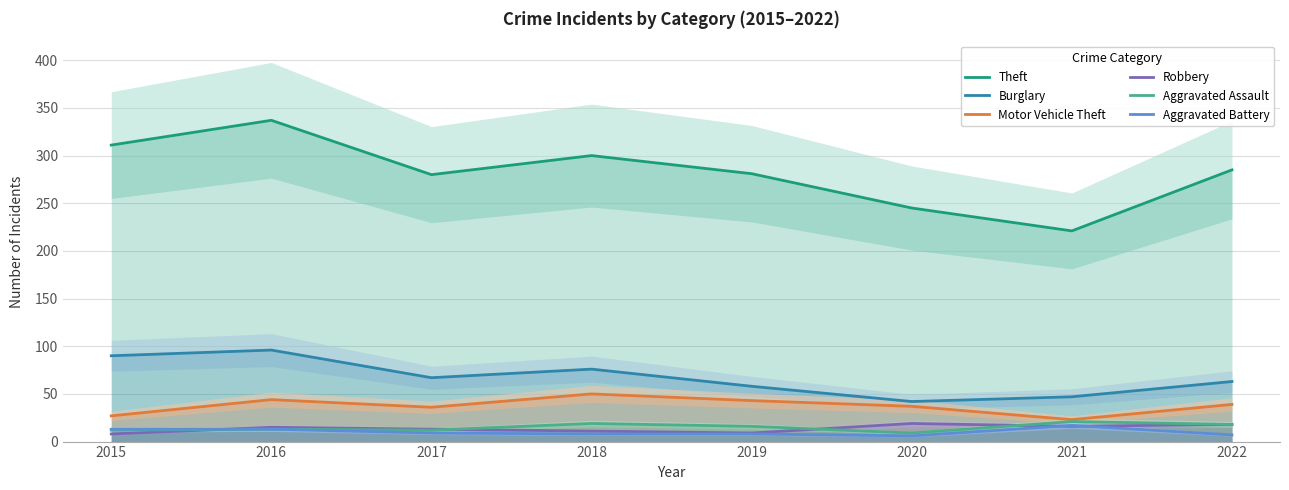

What is the sum of the Aggravated Assault values at 2021 and 2017?

33